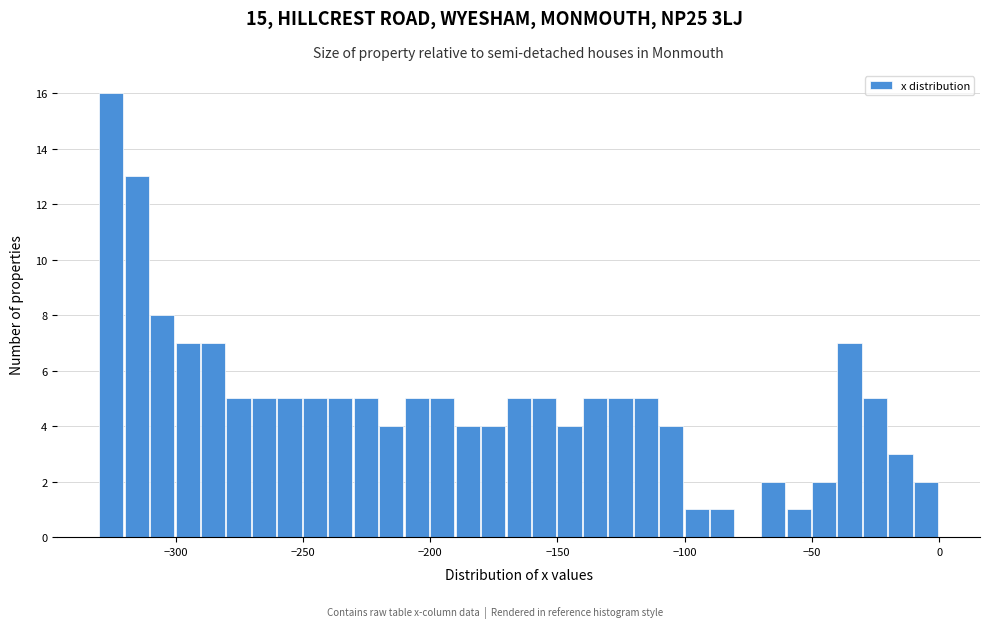

Around what value on the x-axis is the tallest bar? Give the approximate position of its centre, as read against the axis.

-325